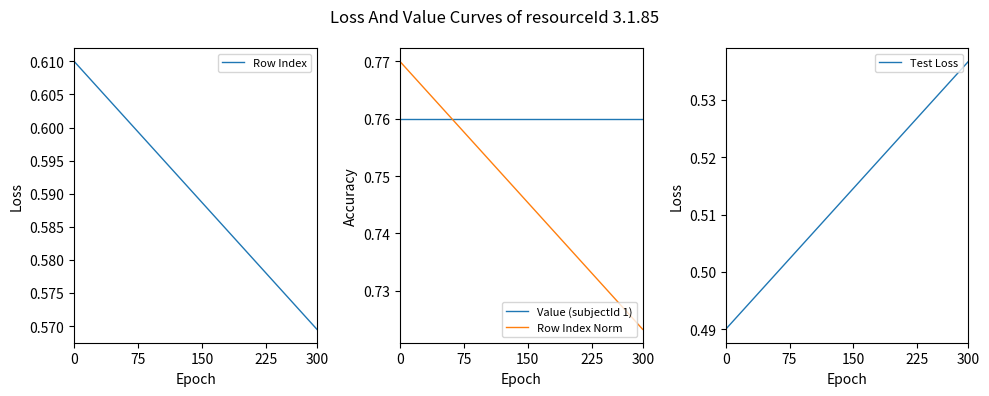

At how many categories does at least one series exceed 0?

20